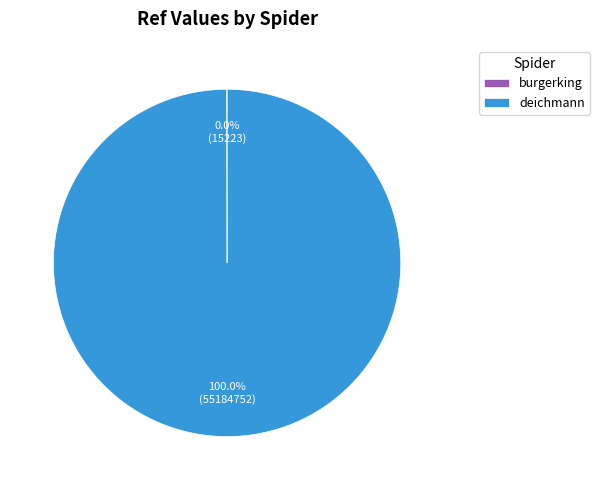

What is the largest slice in the pie chart?

deichmann